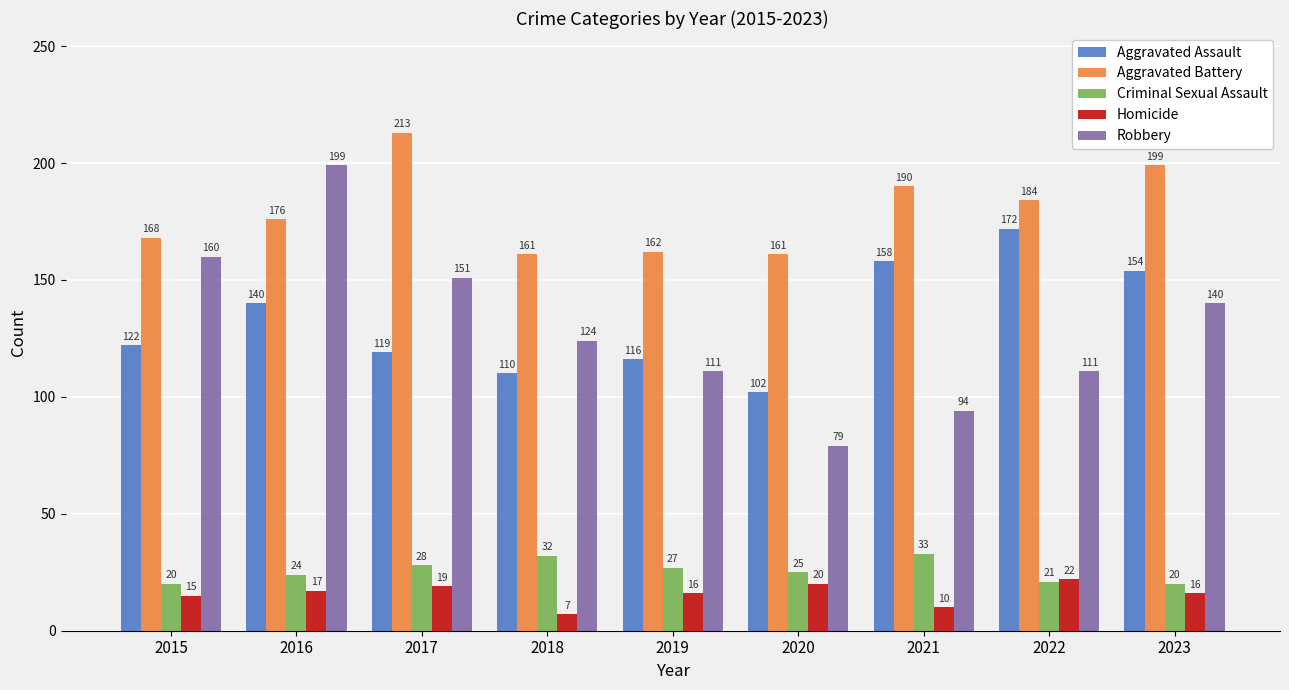

Which series has the largest range (max minus min)?

Robbery